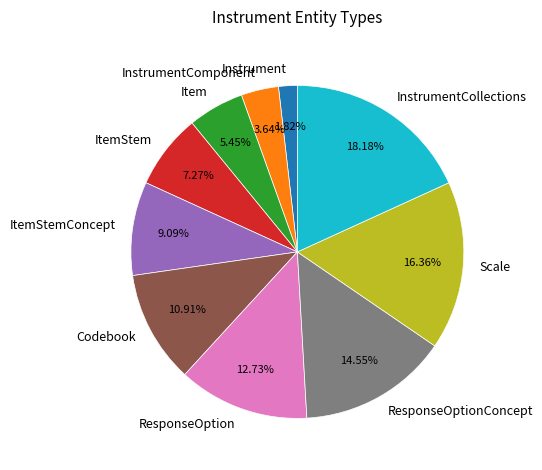

Does any single category account for the majority?

No